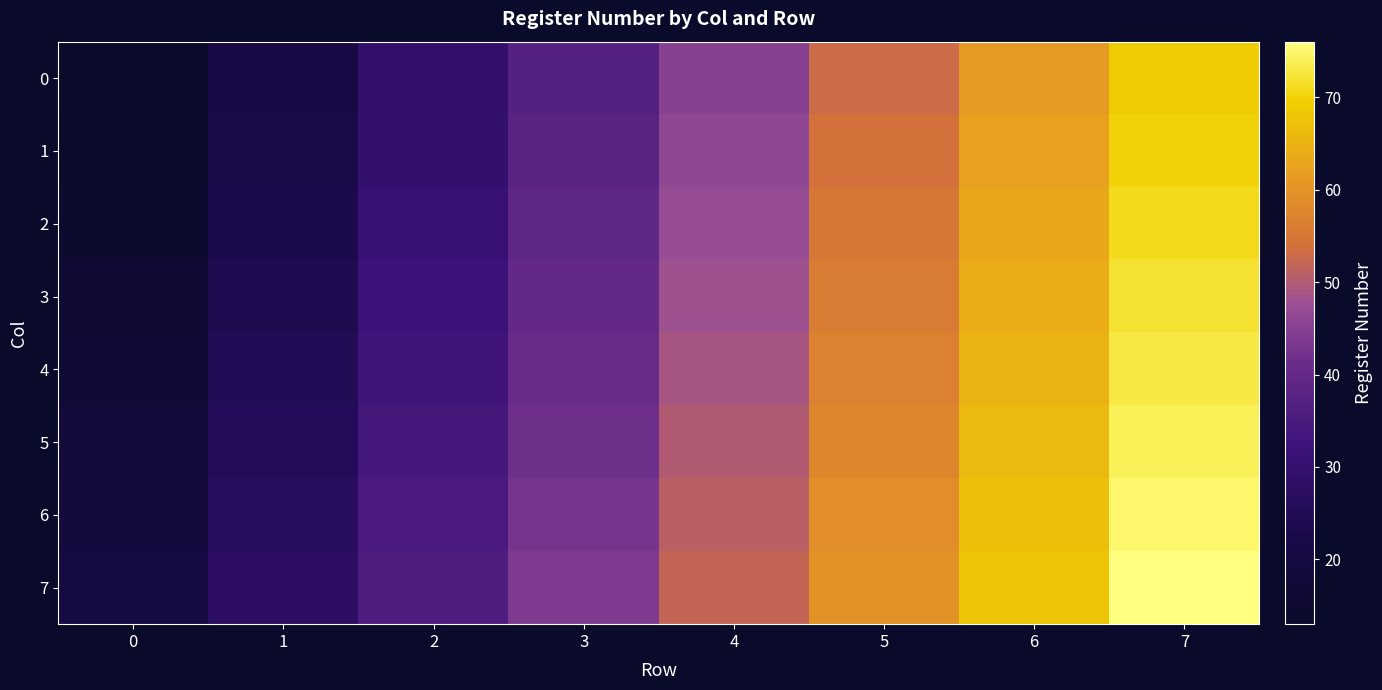

What is the spread (max minus min) of values at 1?

7